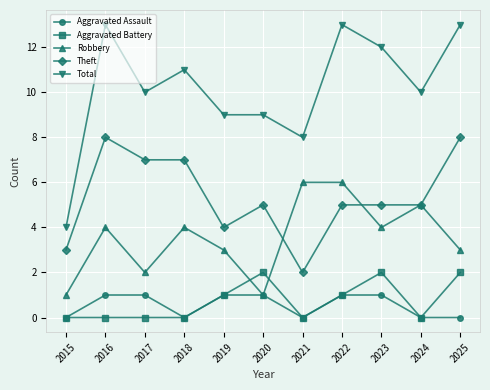

What is the difference between the maximum and minimum values in the Aggravated Battery series?

2